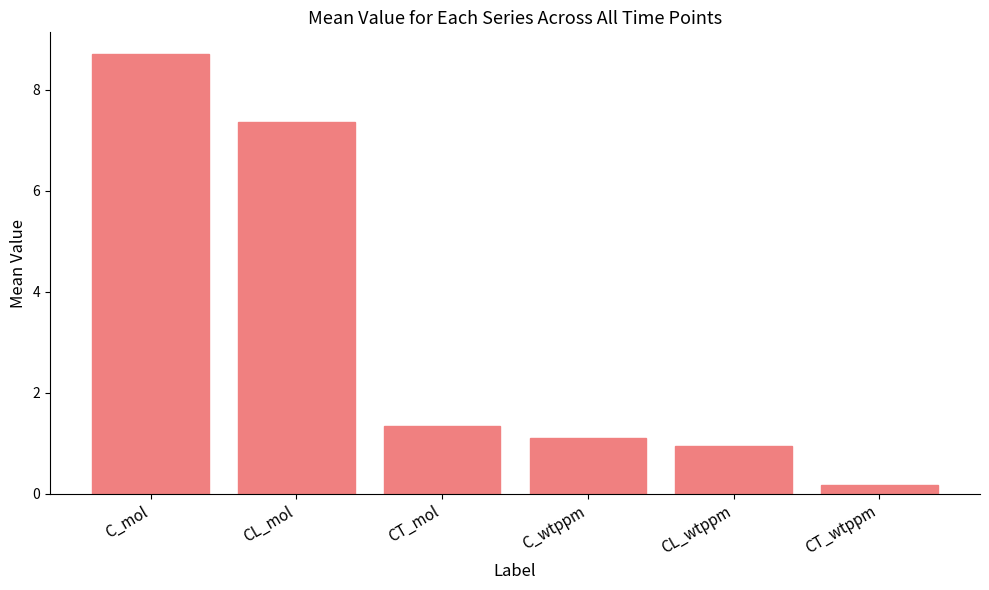

Reading left to right, transcribe all the data shown in this chart.

8.7	7.4	1.3	1.1	0.9	0.2